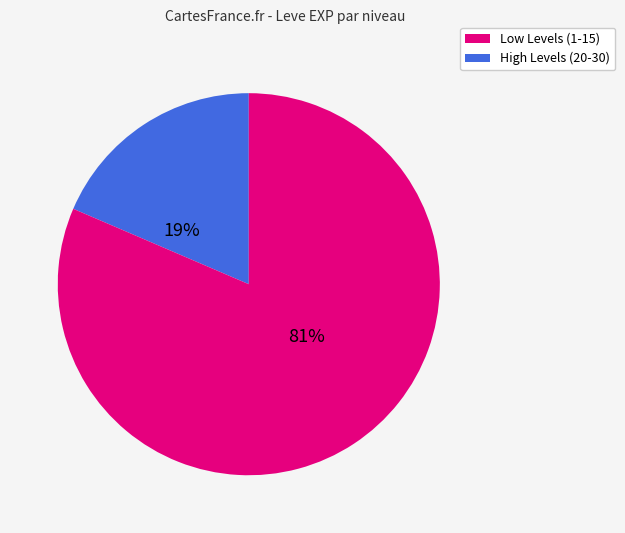

How many slices are in this pie chart?

2